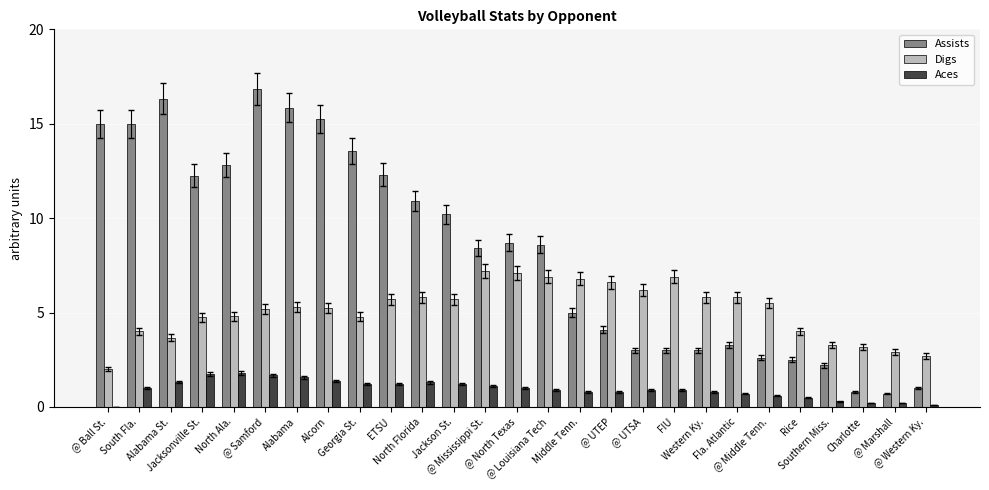

What is the highest value of the Digs series?

7.2